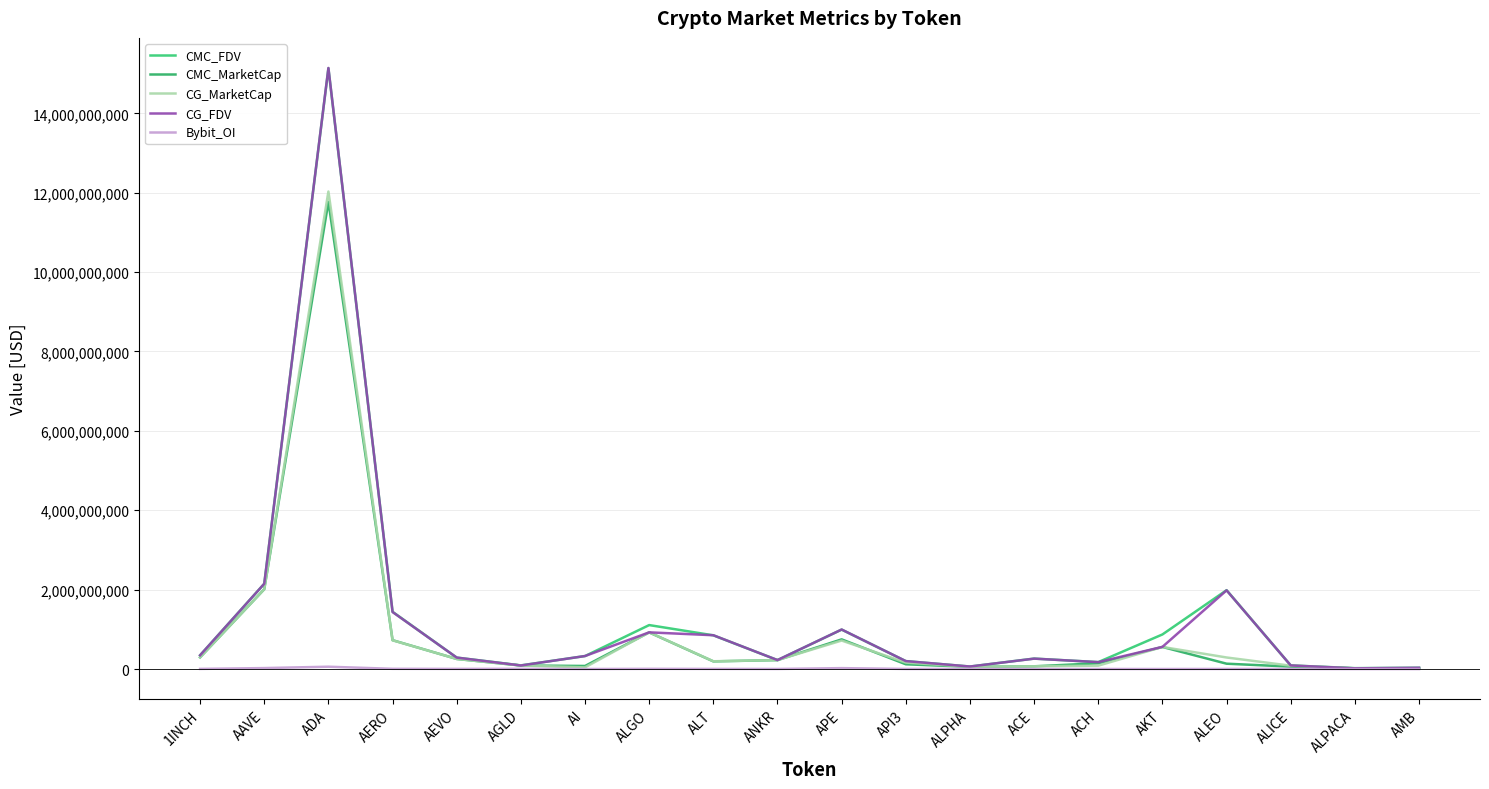

At which label does CMC_MarketCap first exceed 194153479?

1INCH